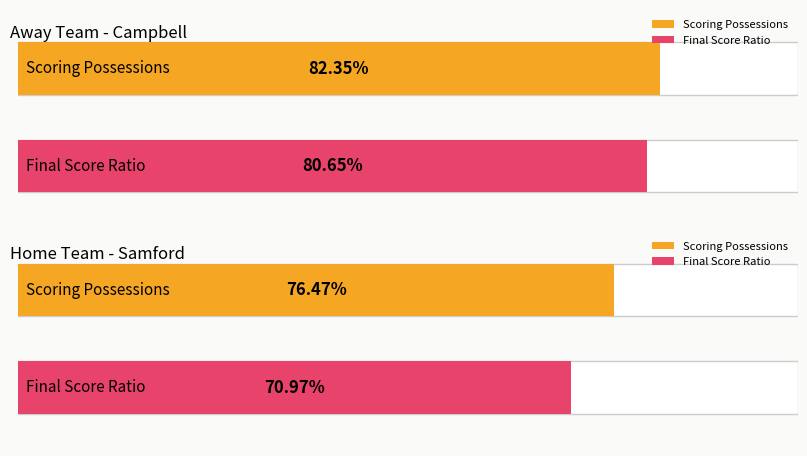

The value of isScoringPosession at 17 is 2. True or false?

False